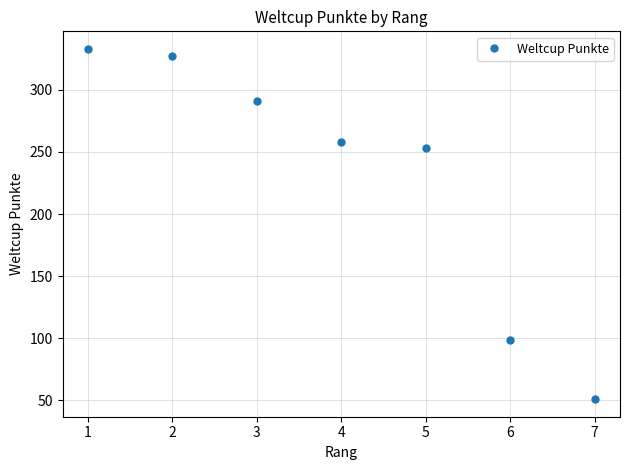

True or false: the data has more than 2 interior local peaks.

False